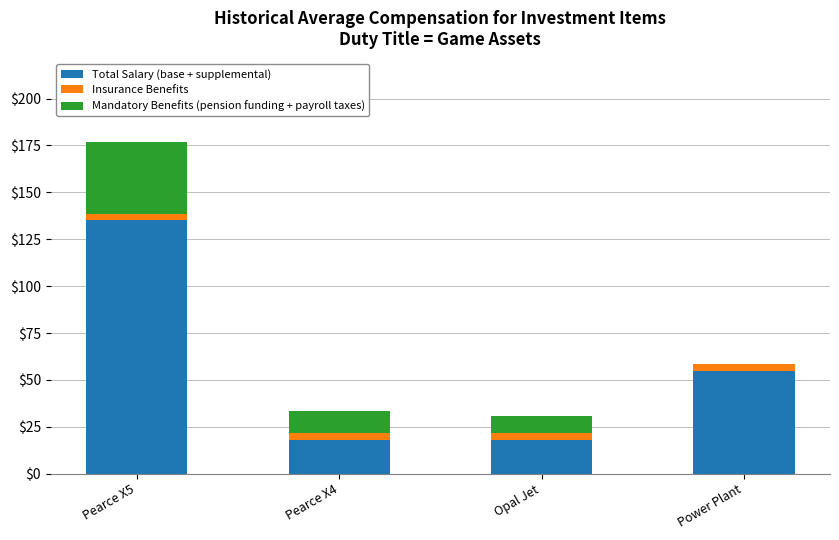

At which category is the sum across all series the highest?

Pearce X5